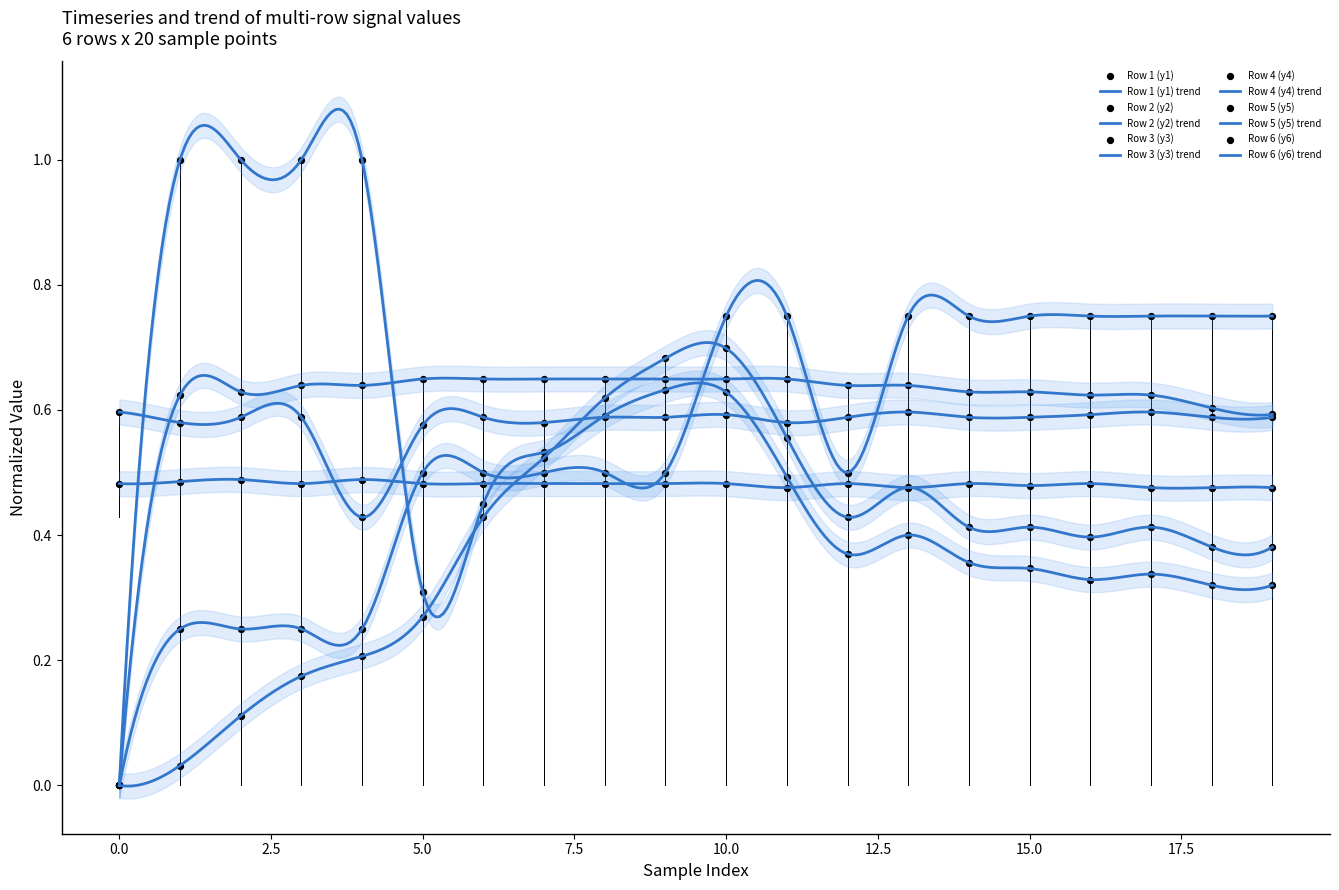

Is the value of Row 4 (y4) at 13 greater than the value of Row 2 (y2) at 15?

No